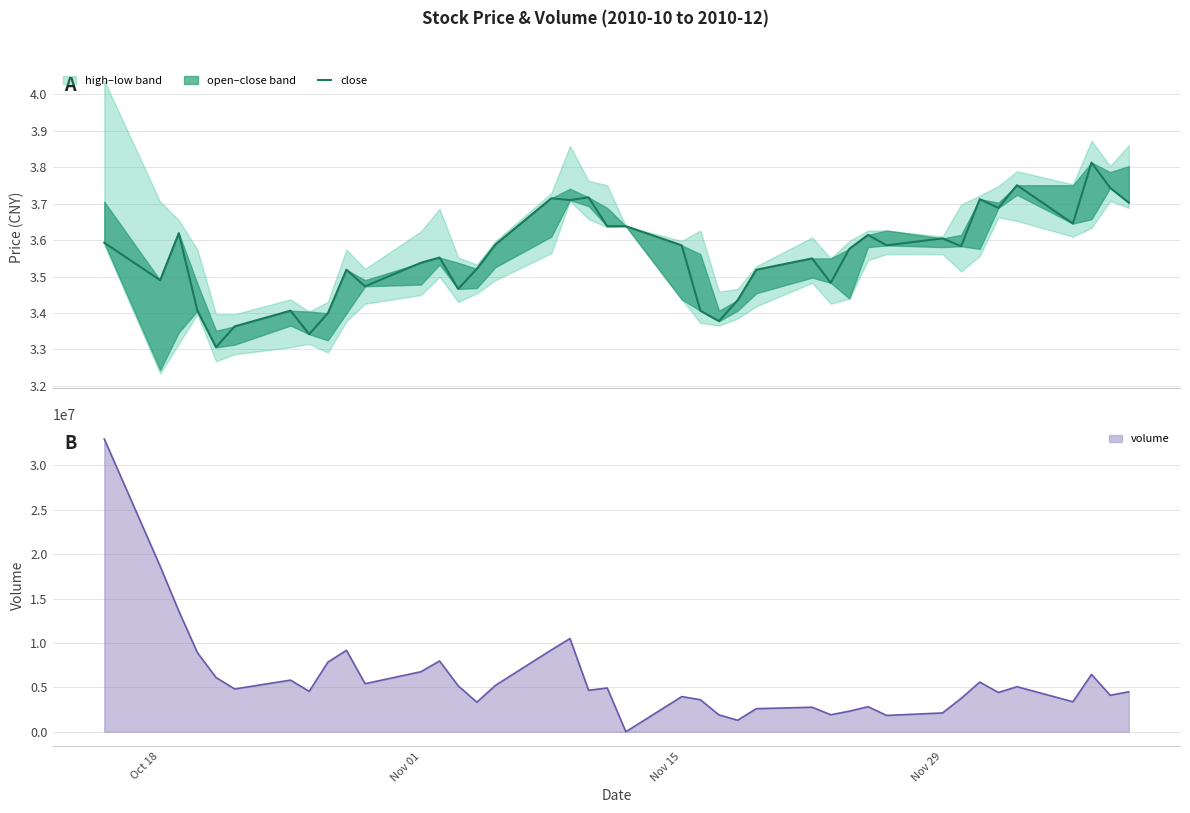

Where is volume nearest to the value 16487284?

Oct 18